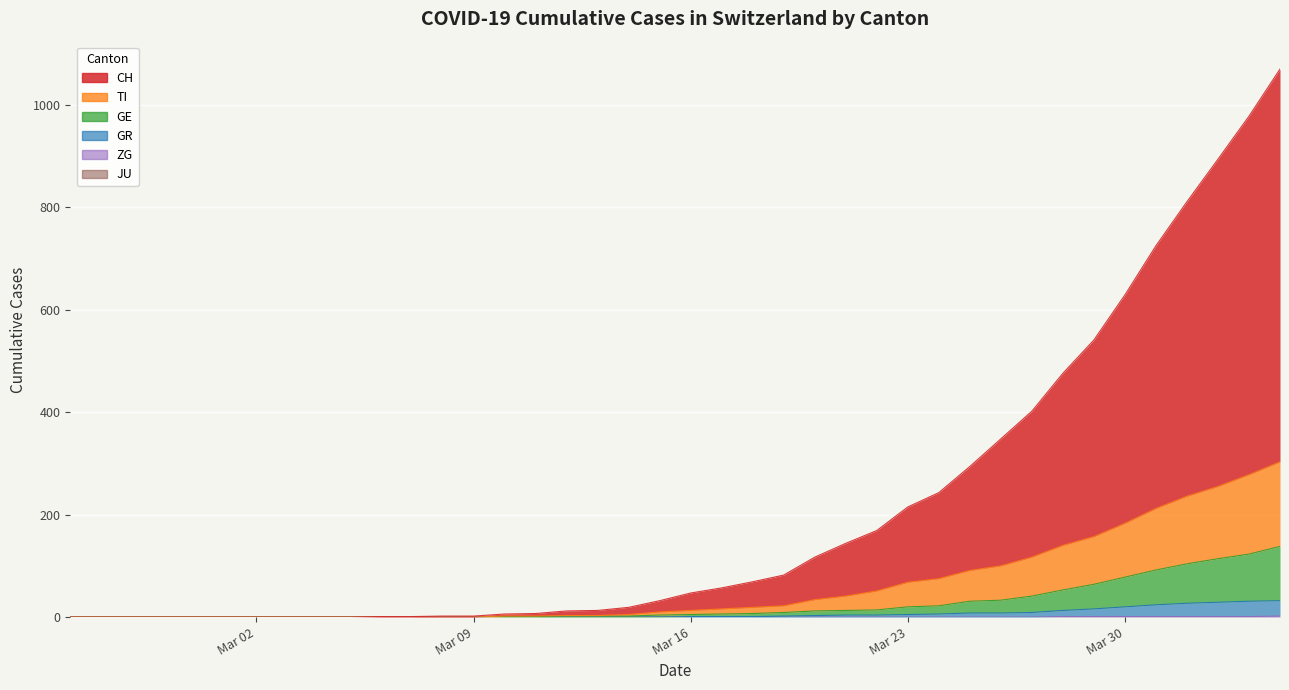

True or false: ZG and GR intersect in this chart.

False